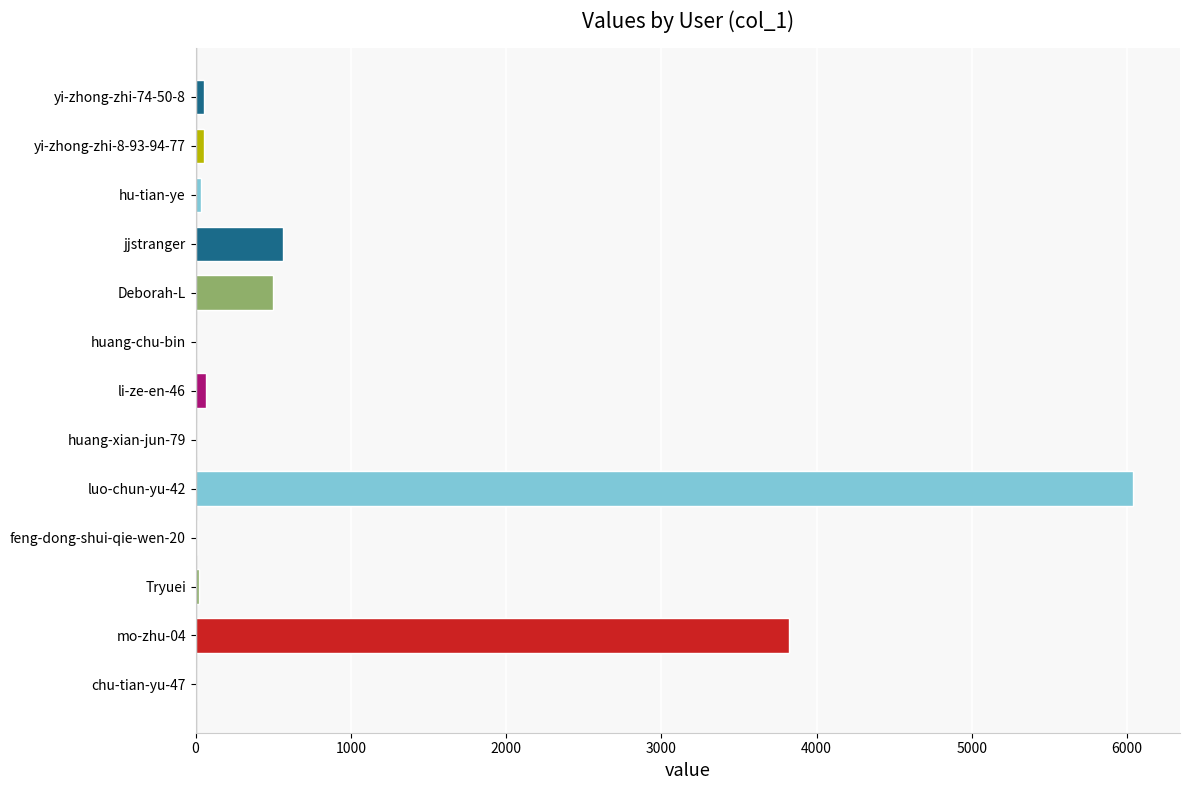

Does the chart contain any negative values?

No